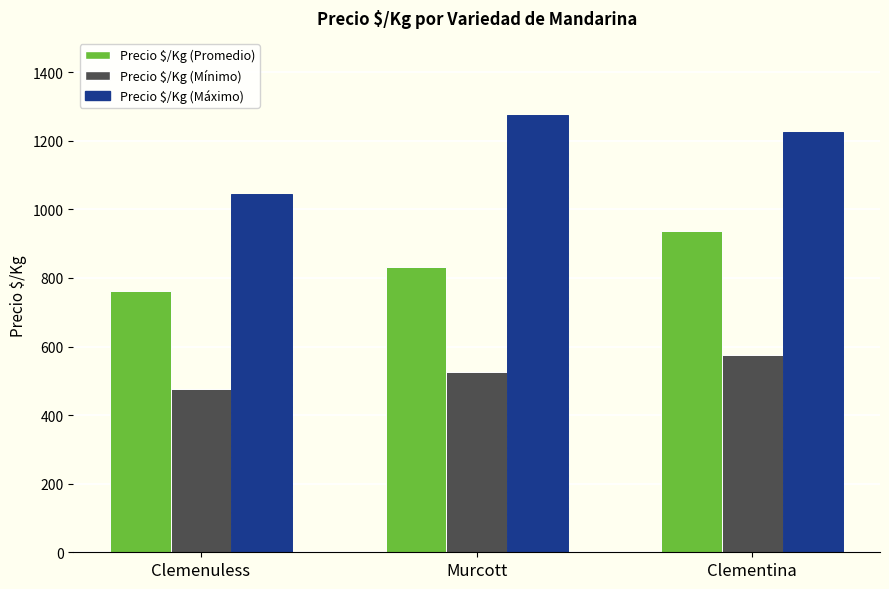

True or false: Precio $/Kg (Máximo) has a value of 792.1 at Murcott.

False